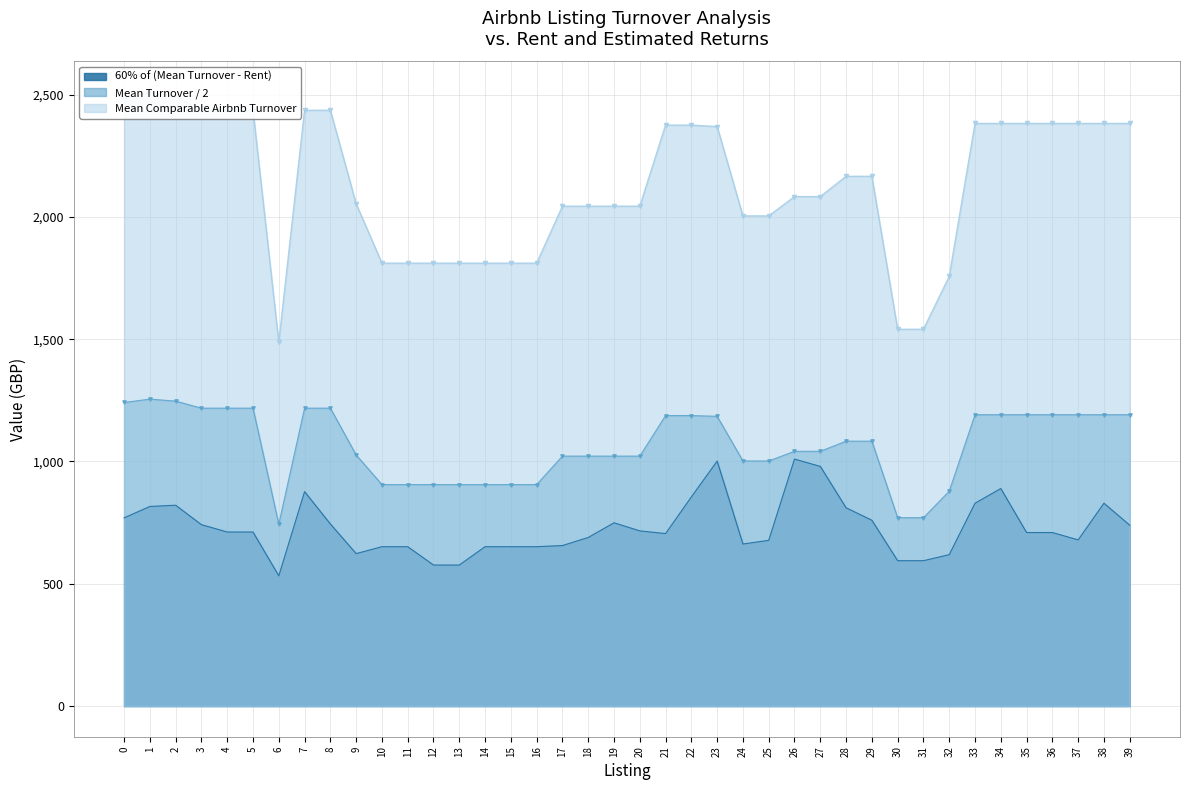

What is the minimum value for Mean Turnover / 2?

743.7